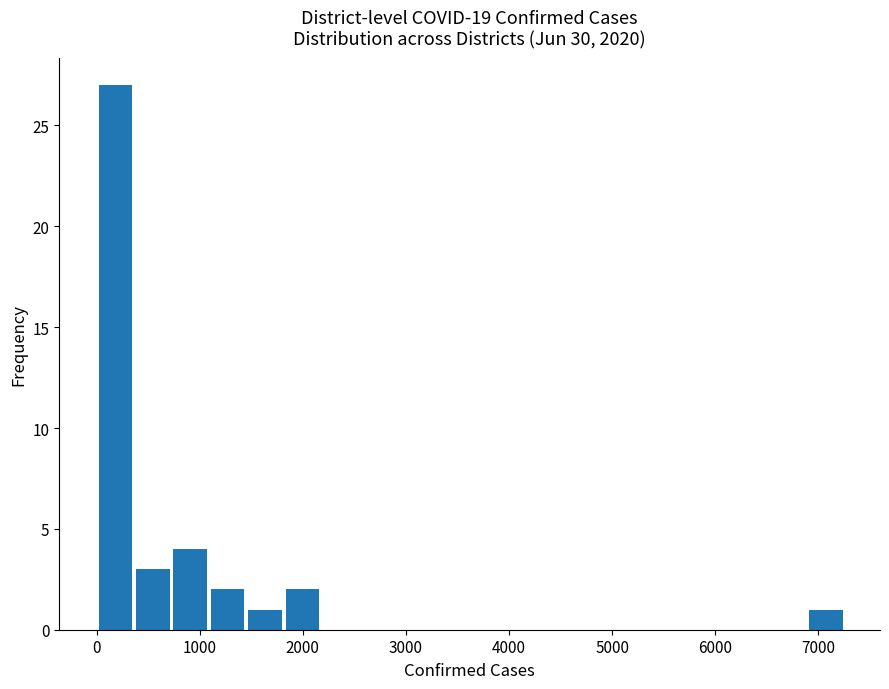

Read against the x-axis, roughly where is the centre of the tallest bar?

200